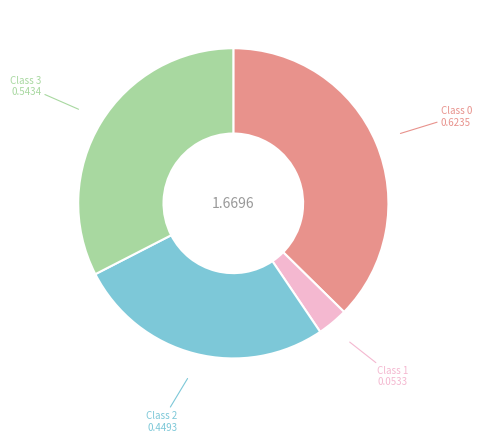

Does any single category account for the majority?

No